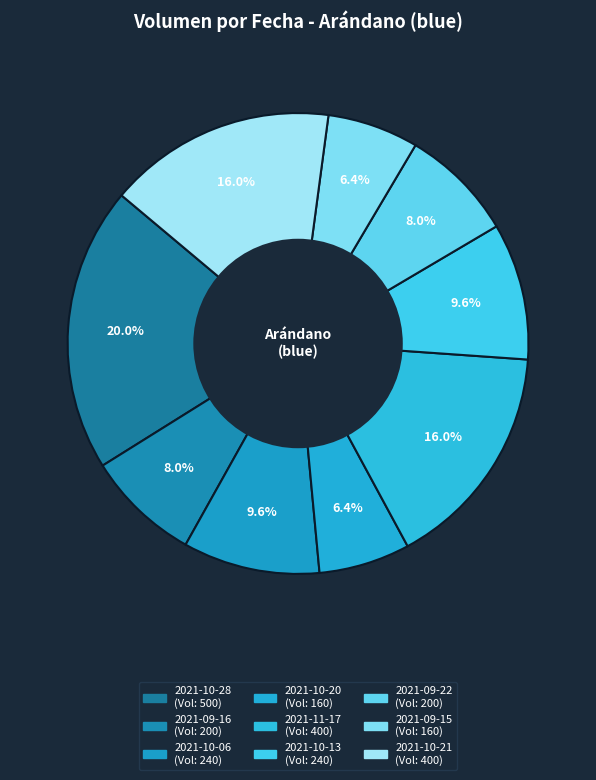

How much of the chart is everything except 2021-10-21?

84.0%